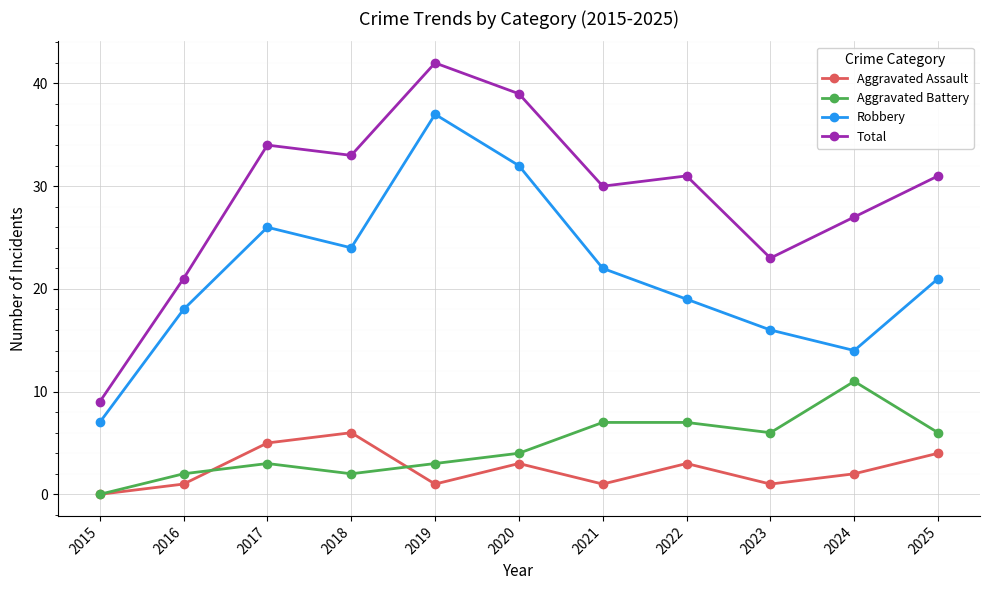

What is the highest value of the Aggravated Assault series?

6